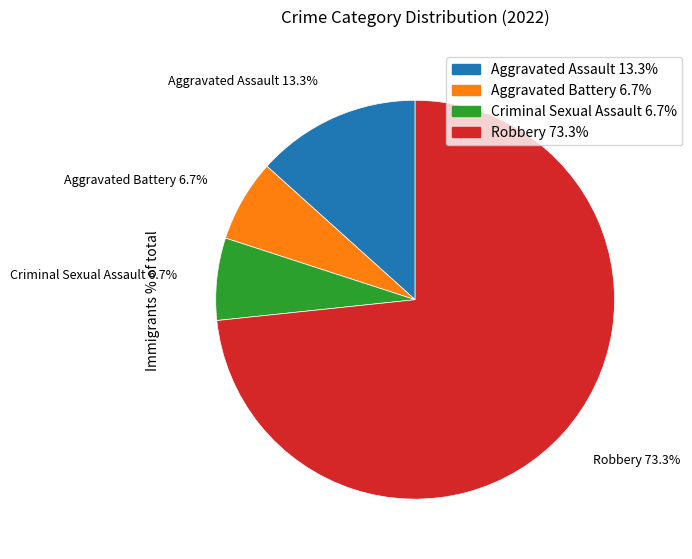

How many segments does this pie chart have?

4